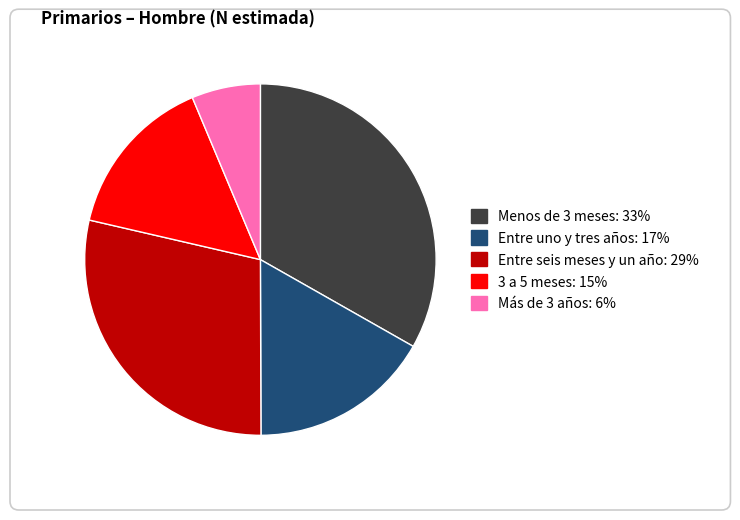

Rank the categories by value from lowest to highest.

Más de 3 años, 3 a 5 meses, Entre uno y tres años, Entre seis meses y un año, Menos de 3 meses